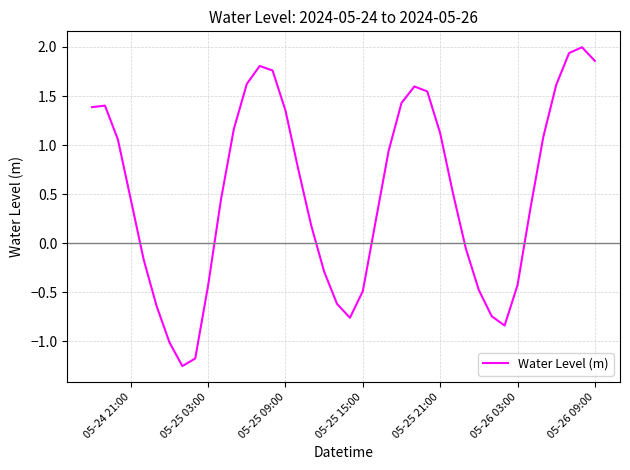

What is the greatest value displayed?

2.0